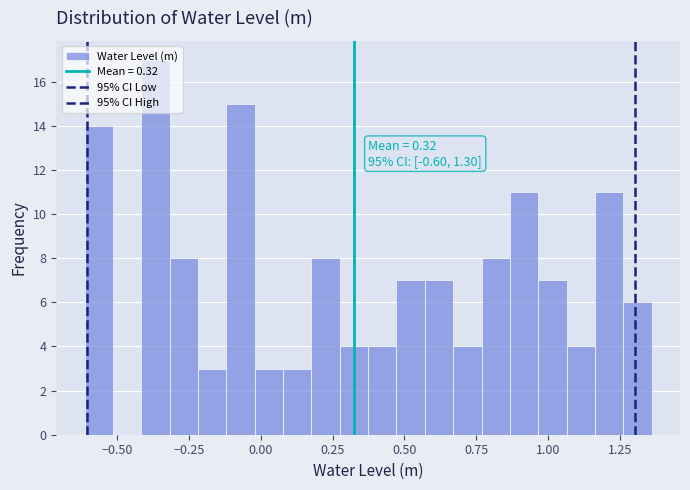

Around what value on the x-axis is the tallest bar? Give the approximate position of its centre, as read against the axis.

-0.35